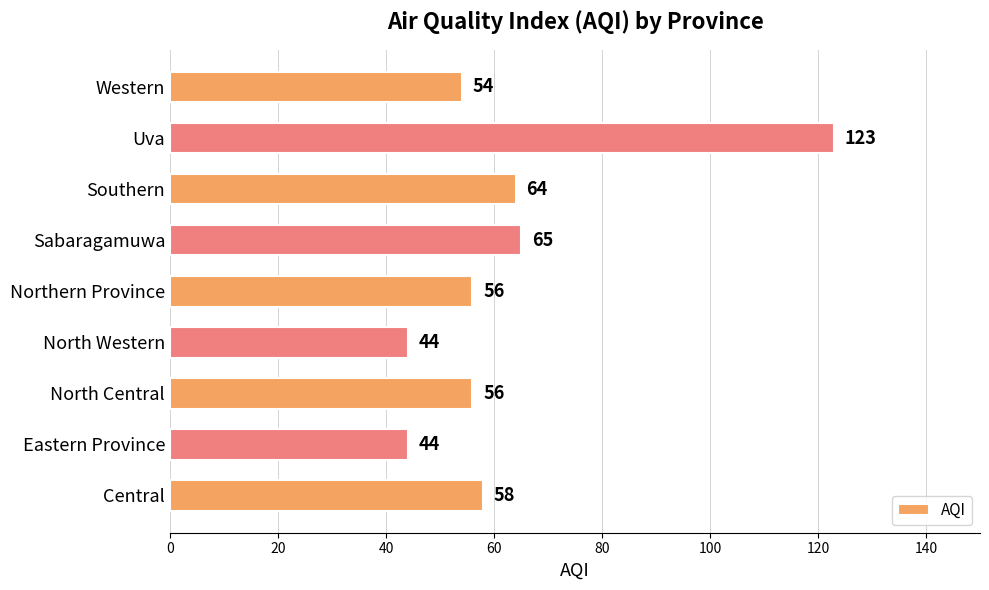

What is the average value?

63